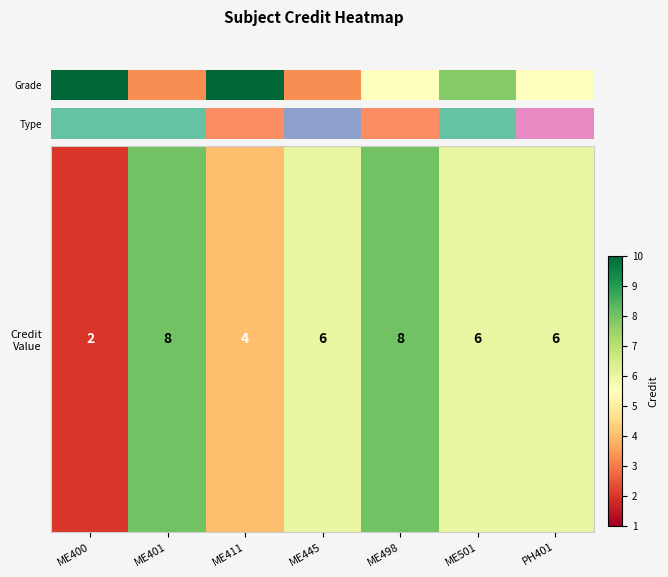

Reading left to right, extract all data points from this chart.

ME400=2	ME401=8	ME411=4	ME445=6	ME498=8	ME501=6	PH401=6